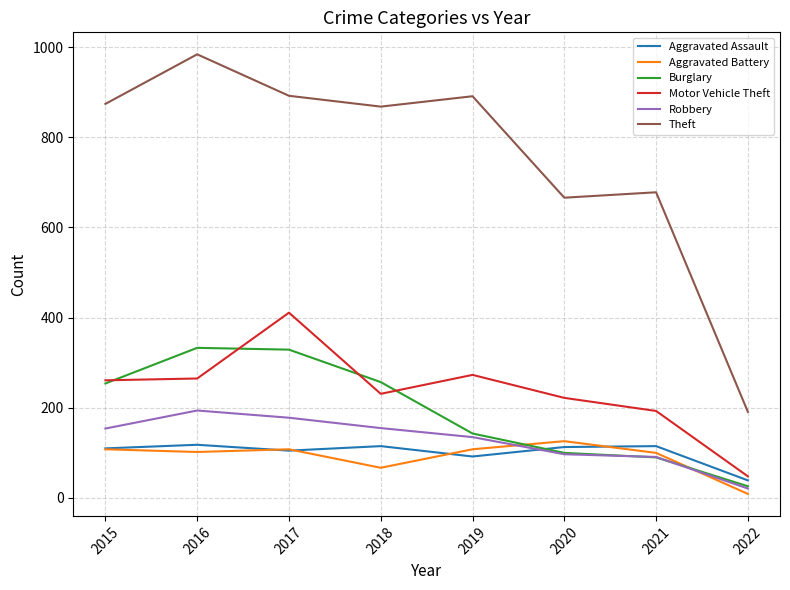

True or false: Theft and Motor Vehicle Theft cross at least once.

False